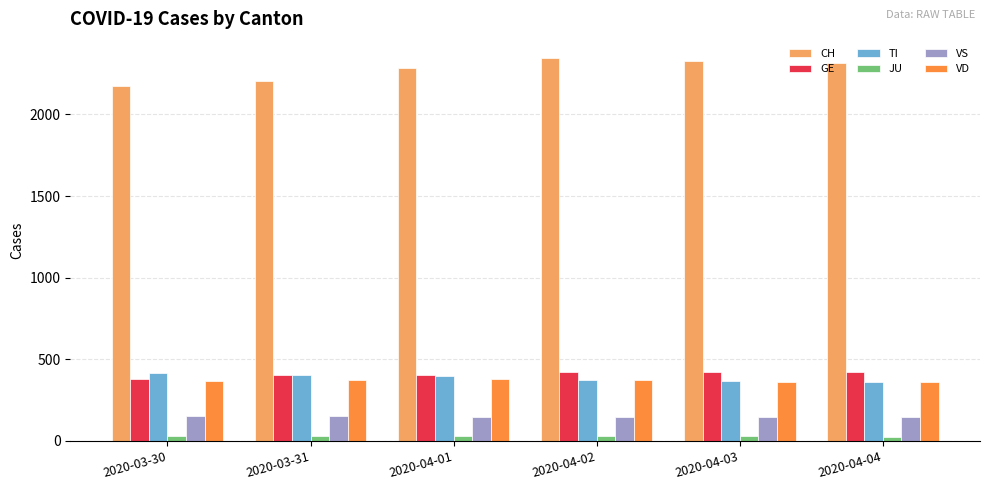

What position from the left is 2020-03-30?

1